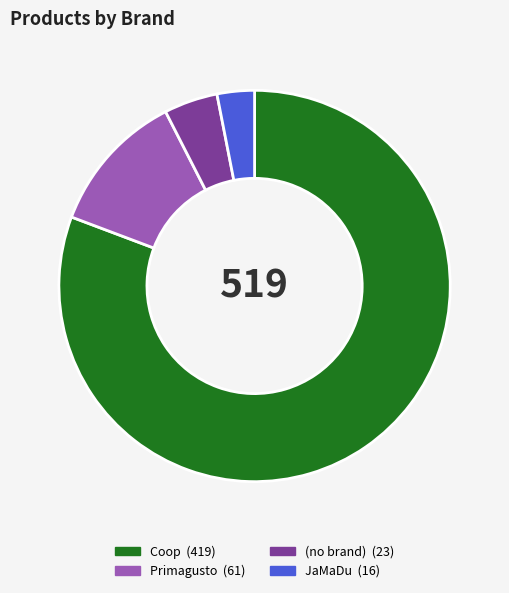

Is there any slice that represents more than half of the pie?

Yes